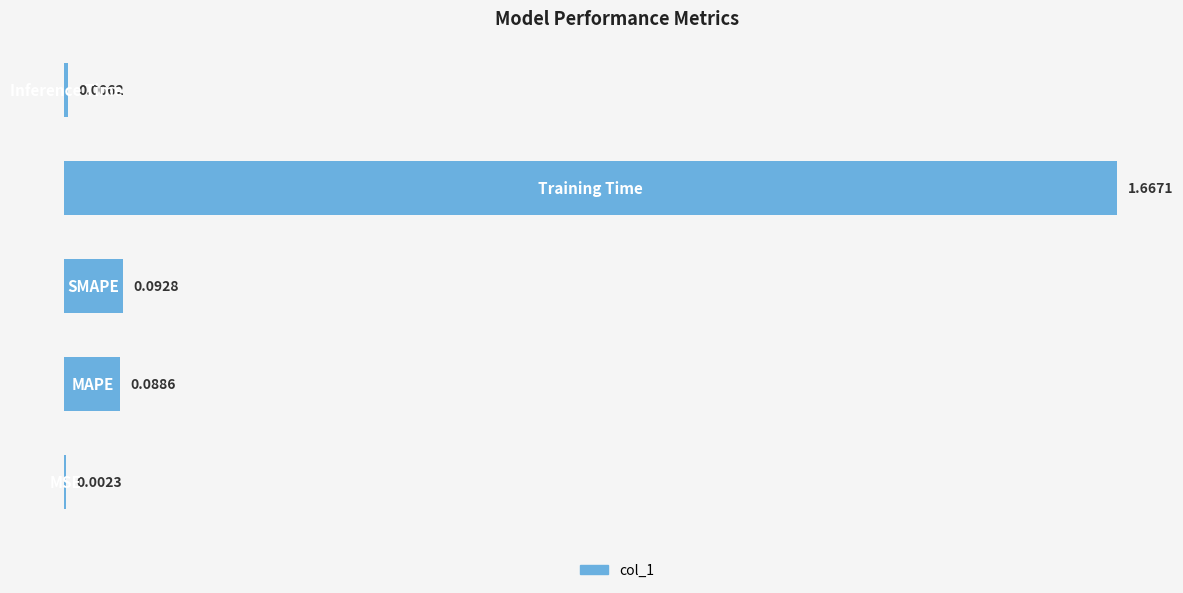

What is the sum of all values?

1.9